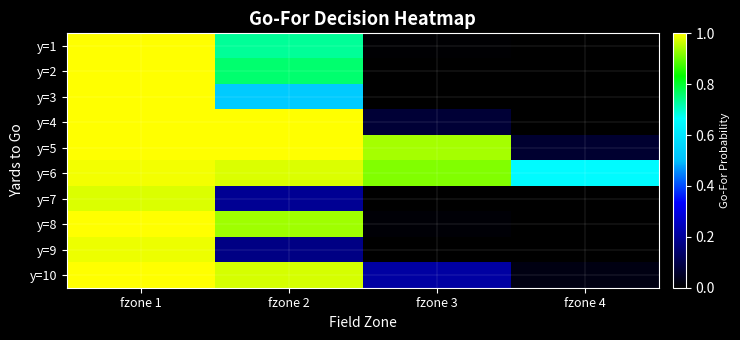

What is the greatest value displayed?

1.0